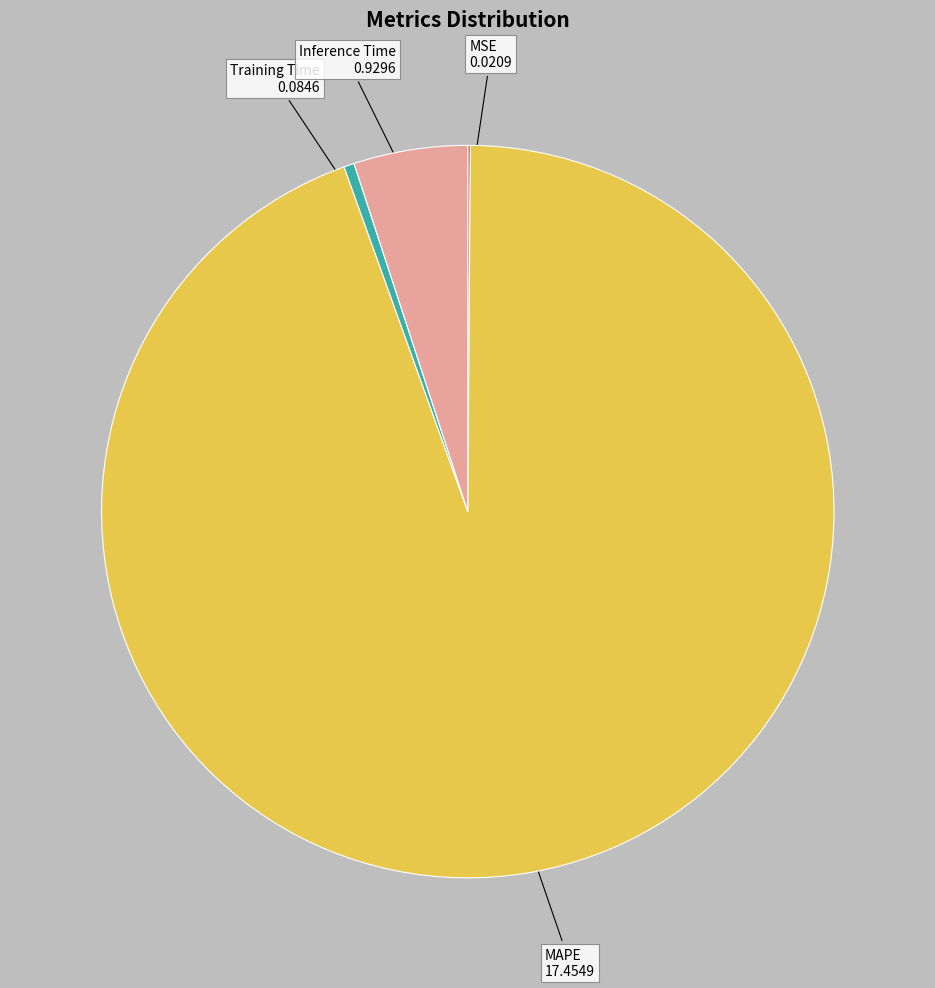

Between MAPE and Inference Time, which is larger?

MAPE